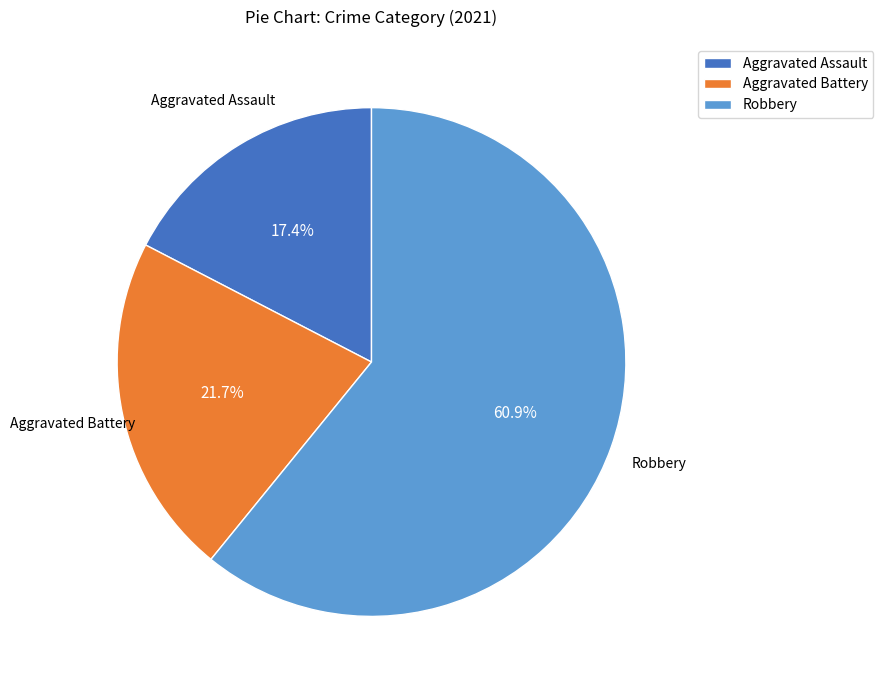

Which slice represents more than half of the pie?

Robbery